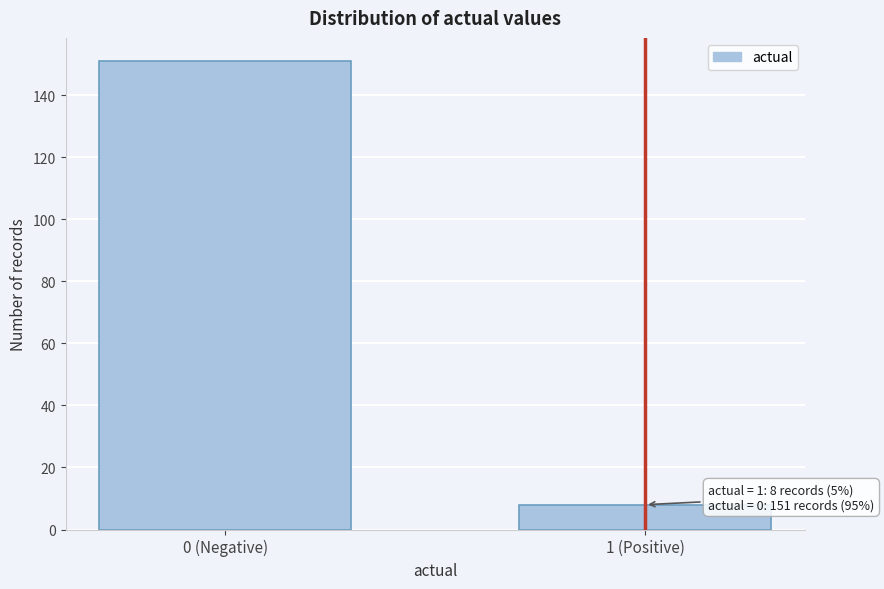

Reading left to right, transcribe all the data shown in this chart.

0 (Negative)=151	1 (Positive)=8